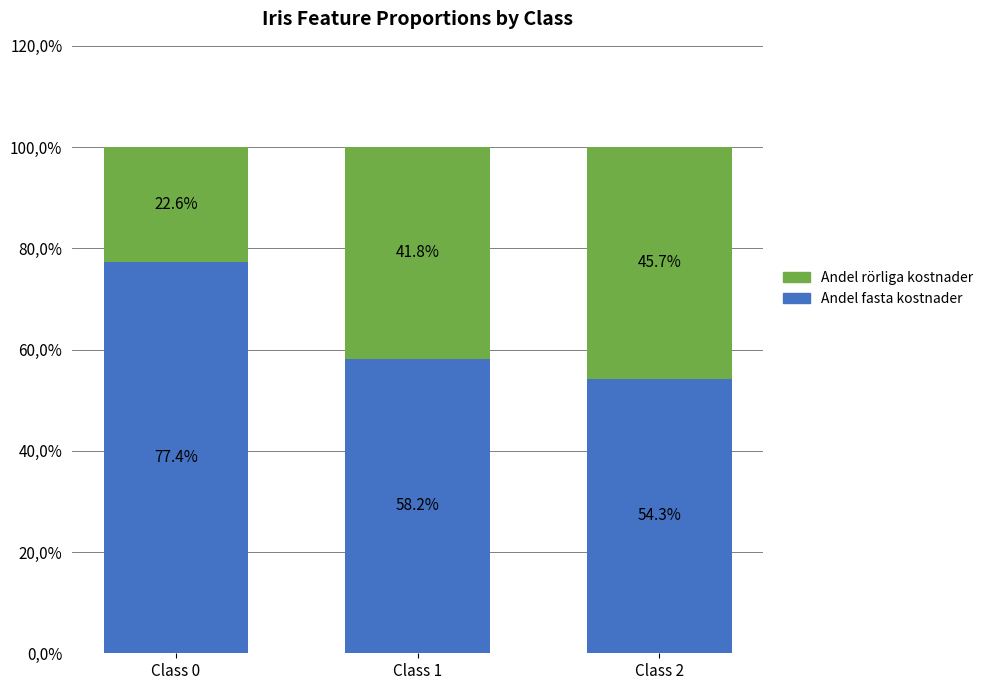

Which has a higher value, Class 1 or Class 2?

Class 1